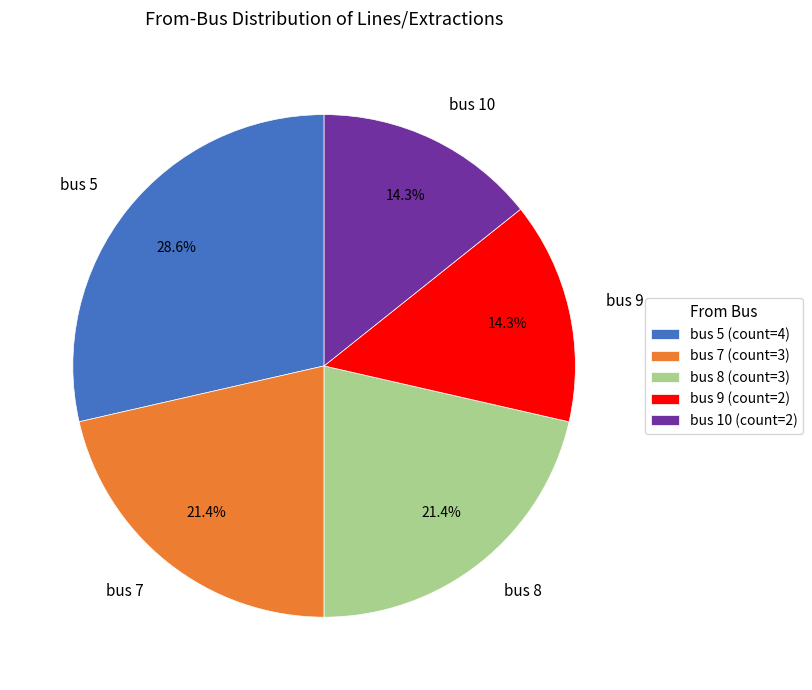

Count the number of slices in the pie.

5